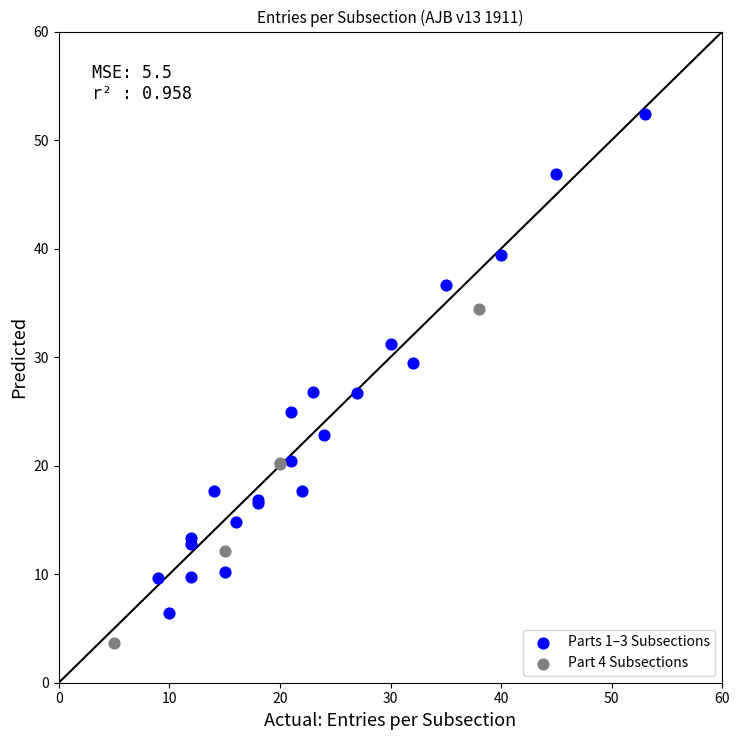

Which series contains the highest Y value?

Parts 1–3 Subsections